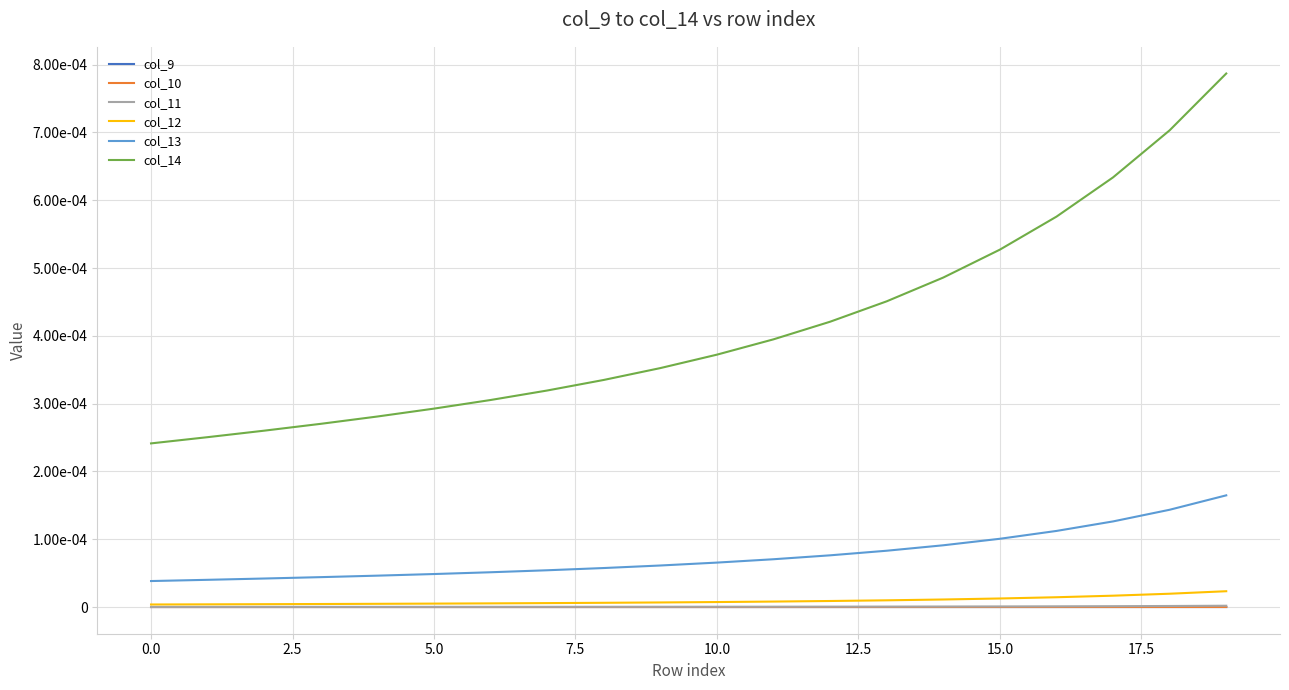

What are all the series names shown in the legend?

col_9, col_10, col_11, col_12, col_13, col_14